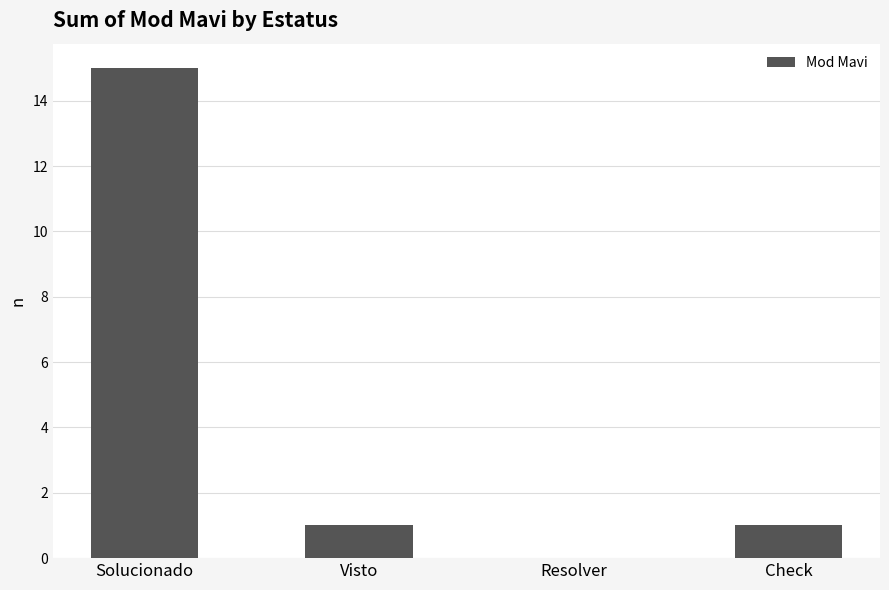

Which label corresponds to the largest value in the chart?

Solucionado